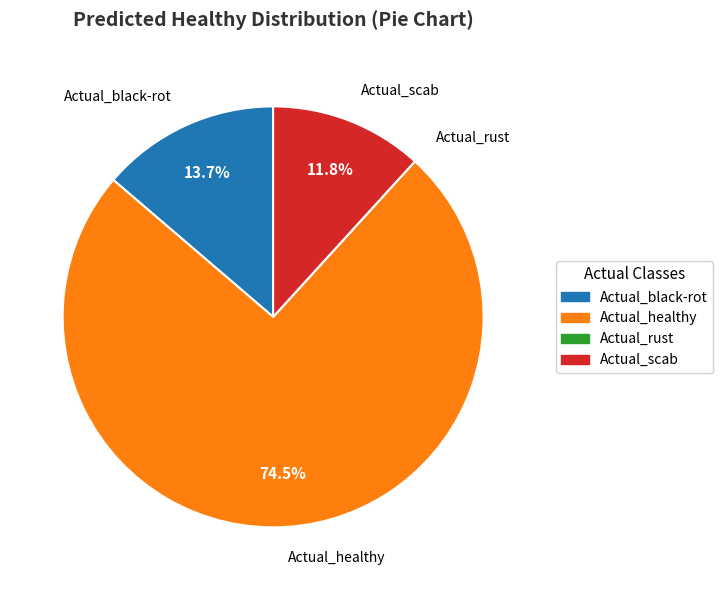

Between Actual_healthy and Actual_scab, which is larger?

Actual_healthy